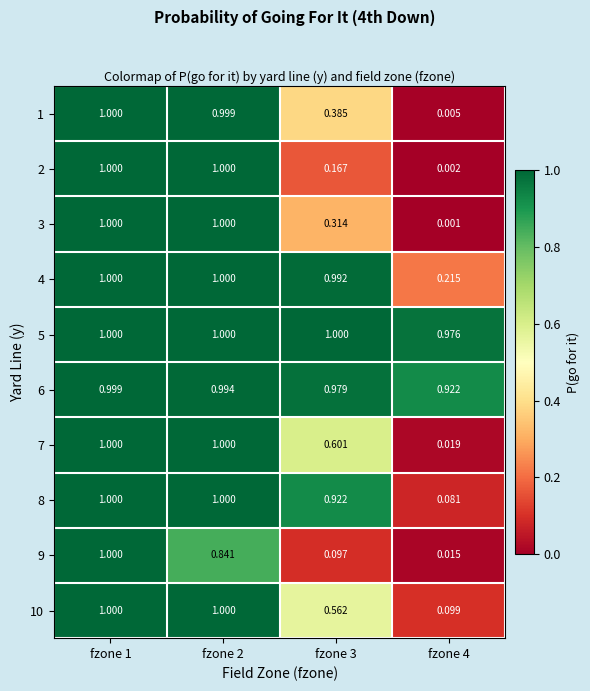

Is the value of 2 at fzone 4 greater than the value of 5 at fzone 1?

No